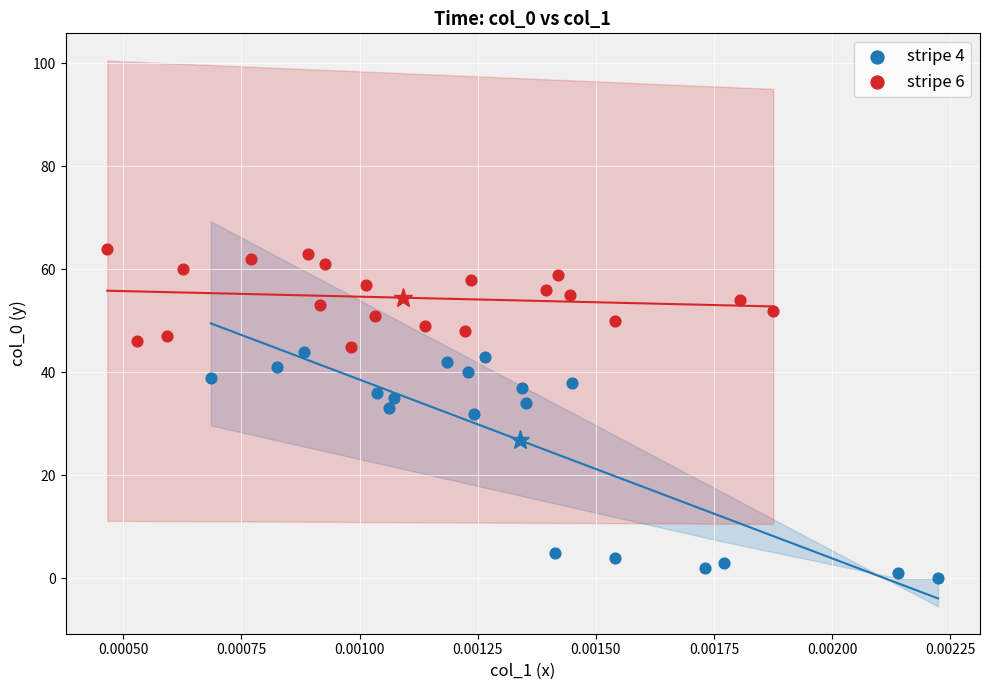

Which series contains the lowest Y value?

stripe 4